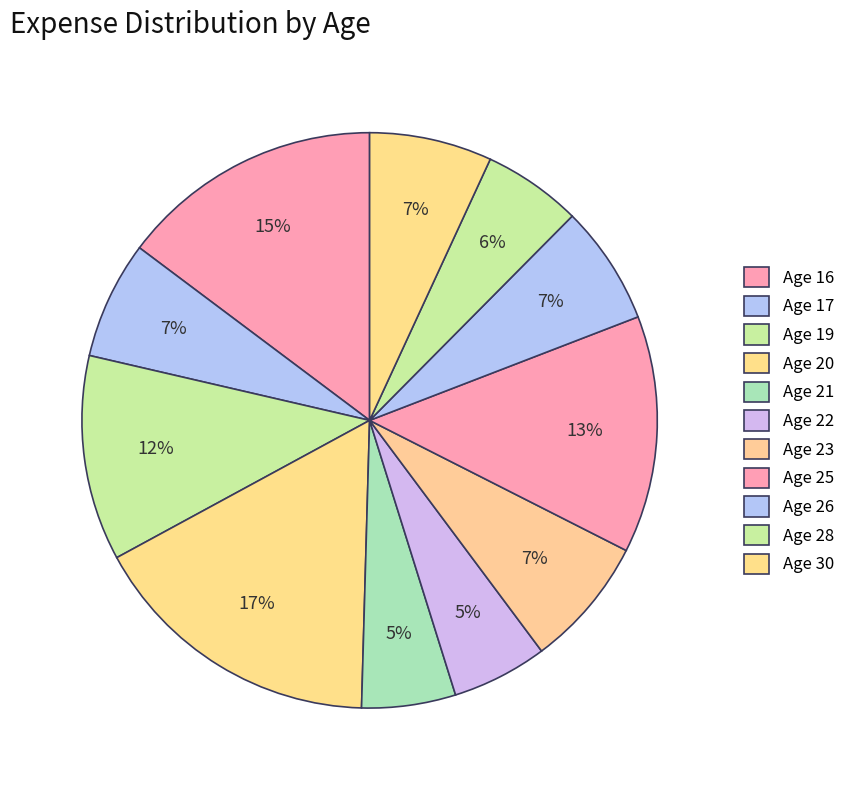

Does any single category account for the majority?

No